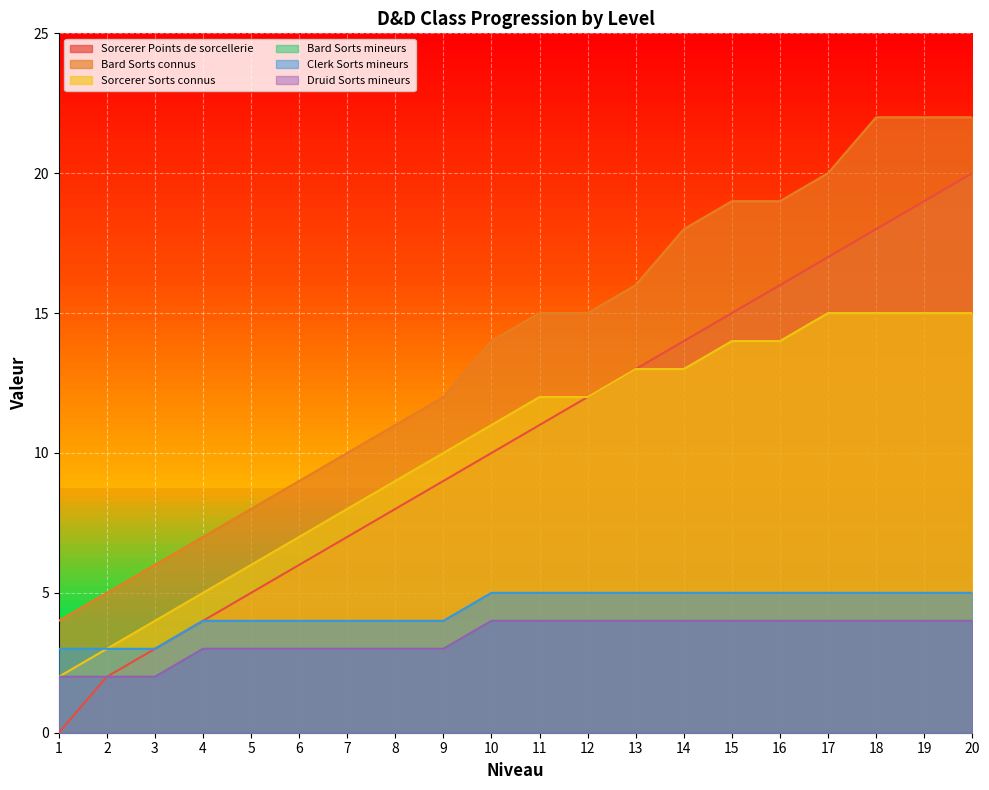

At which category does the chart reach its minimum across all series?

1